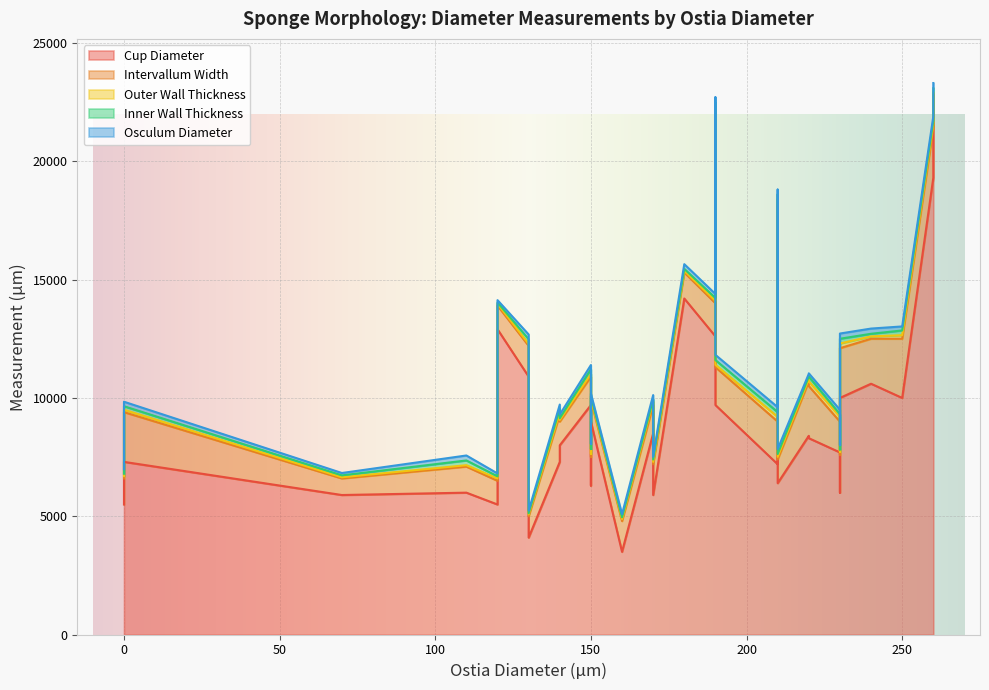

Between 210 and 250, which is larger?

250